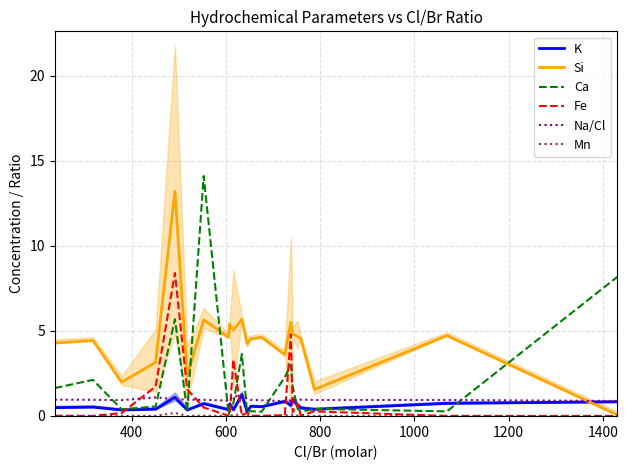

What is the maximum value for Fe?

8.4